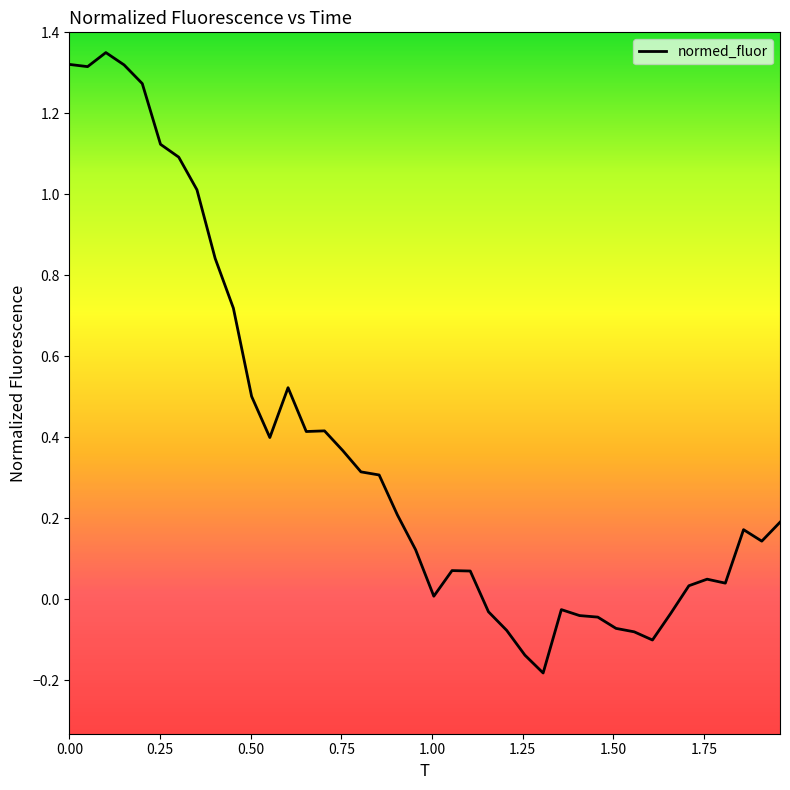

Count the number of values greater than 0.

29